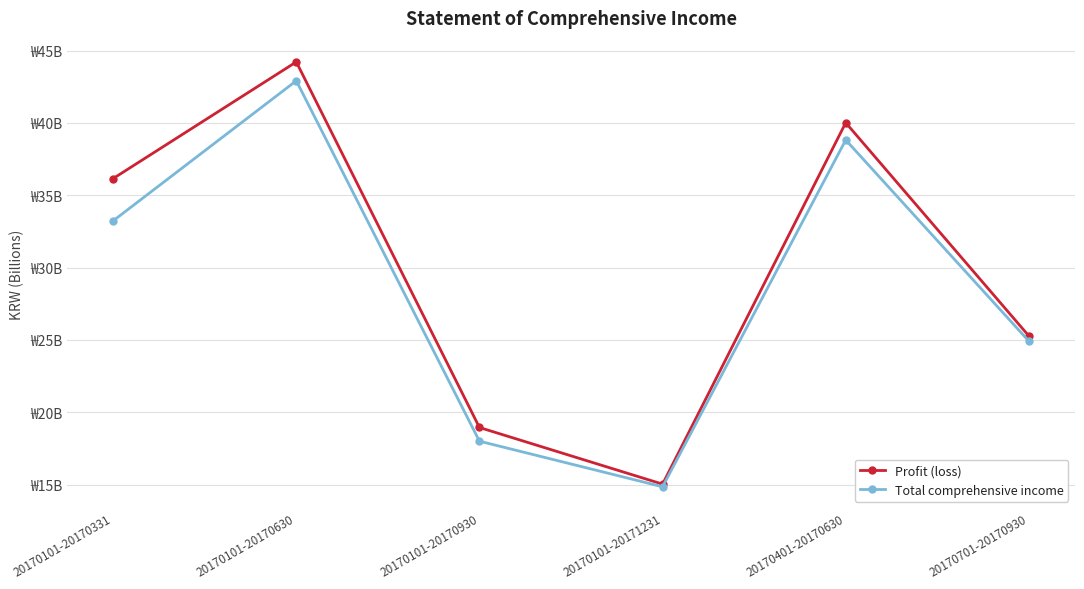

What are all the series names shown in the legend?

Profit (loss), Total comprehensive income